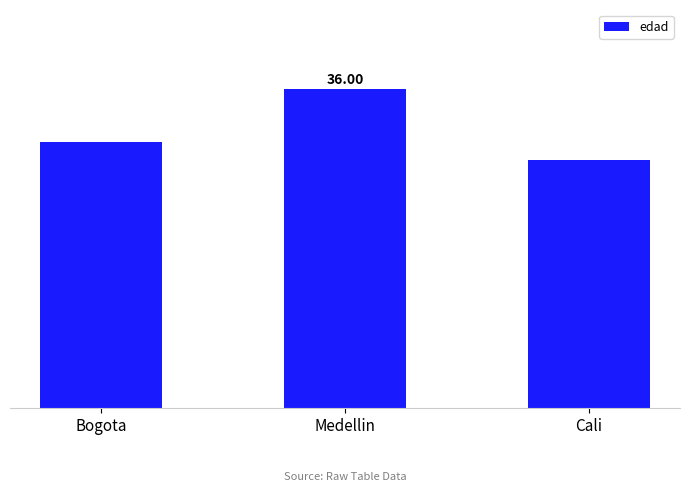

Is it true that the value at Cali is 28?

True